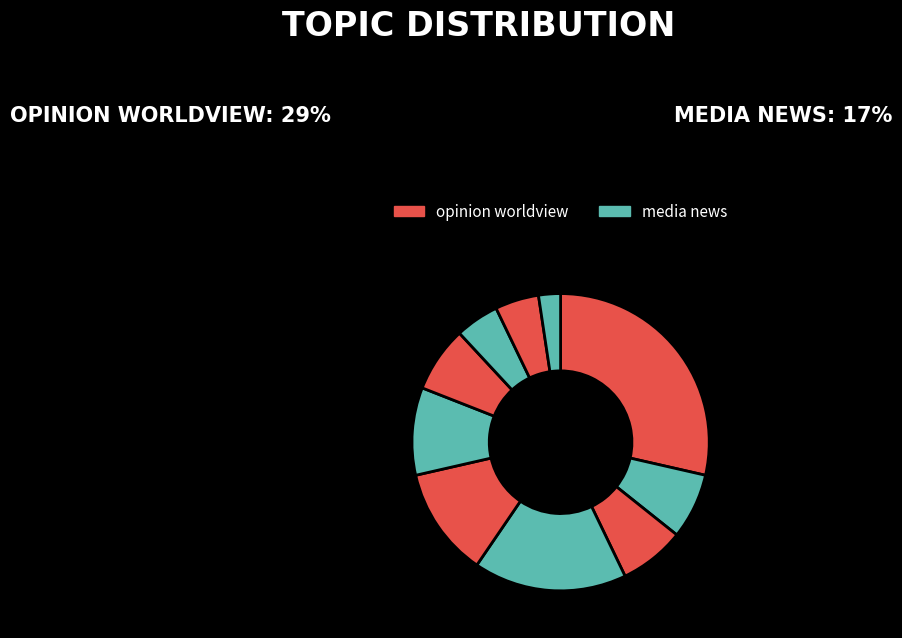

Count the number of slices in the pie.

10